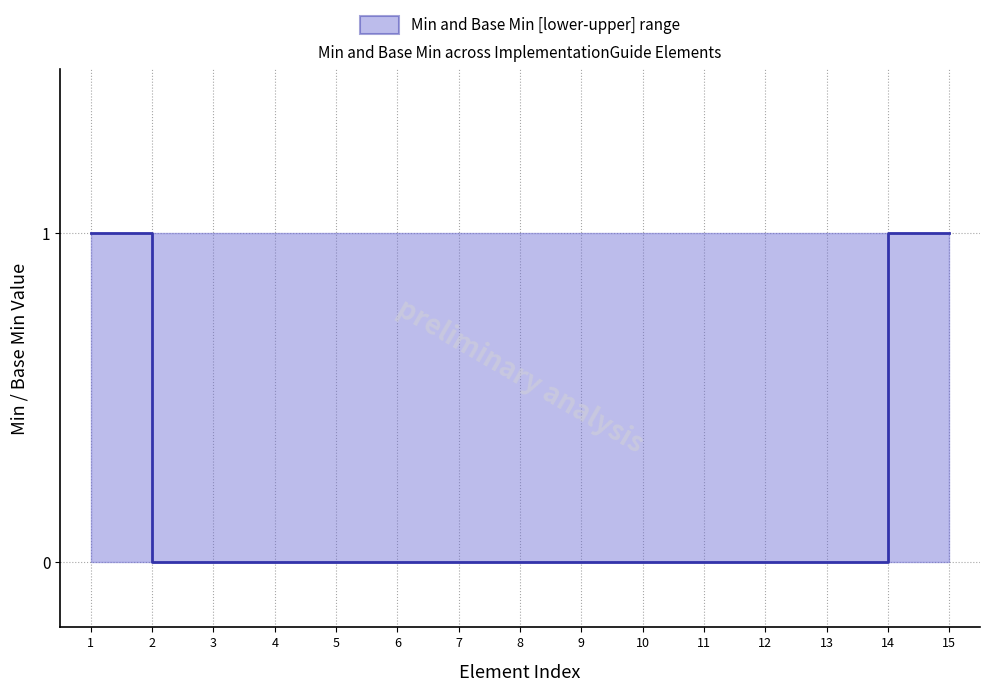

Count the number of categories in the chart.

15